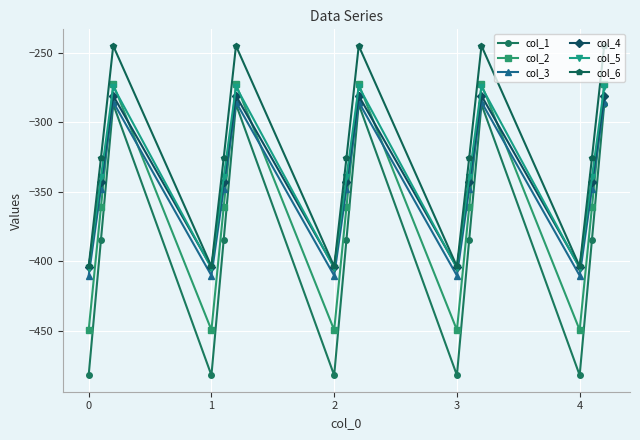

True or false: col_1 and col_6 cross at least once.

False